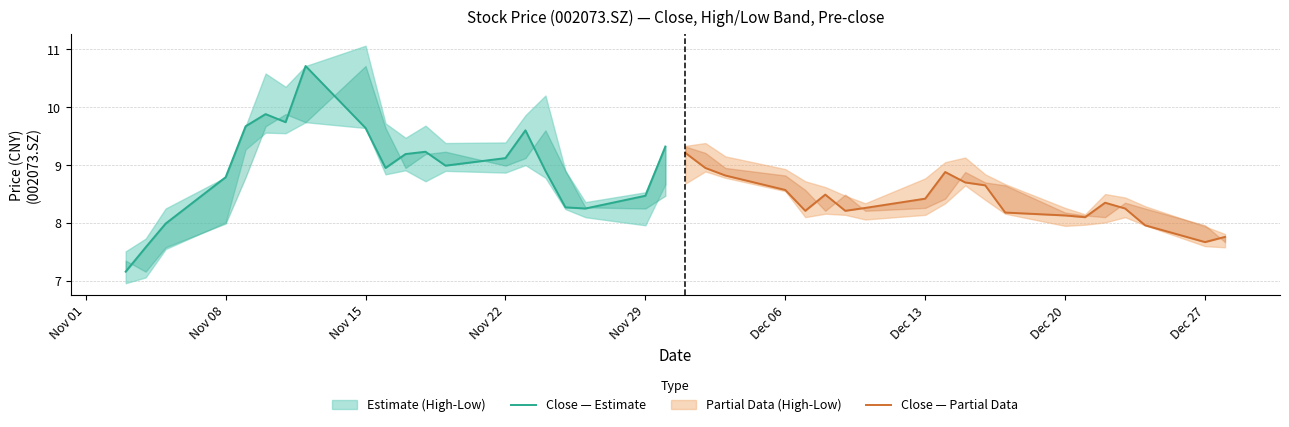

List the series in order of their overall mean, highest first.

Close (Estimate), Close (Partial Data)